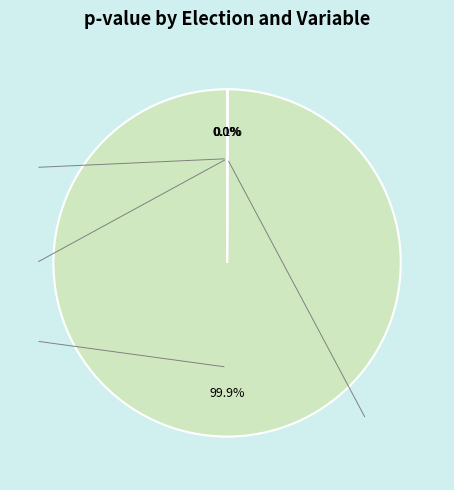

Between Ballotage CT and Generales CT, which is larger?

Ballotage CT